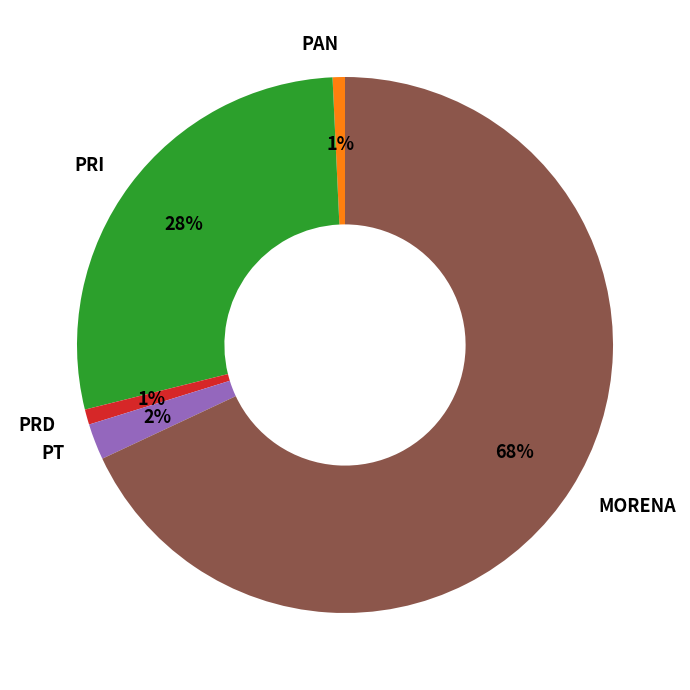

Do MORENA and PRD together represent more than half of the pie?

Yes